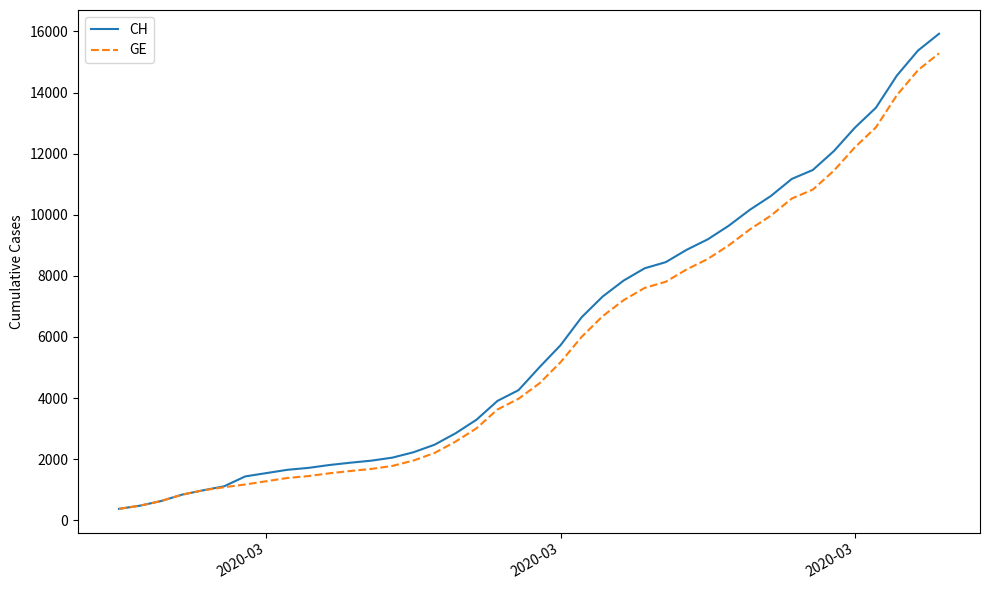

Which series has the widest spread of values?

CH